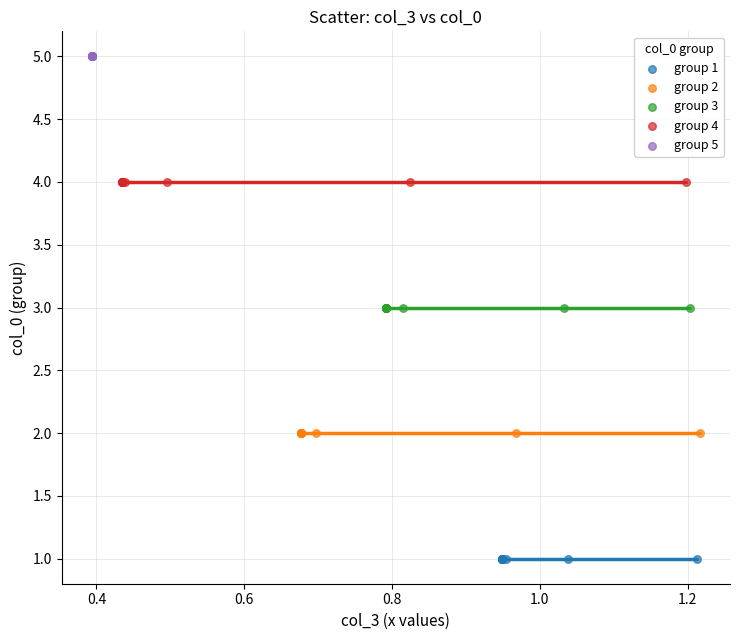

Which series reaches the maximum Y coordinate?

group 5